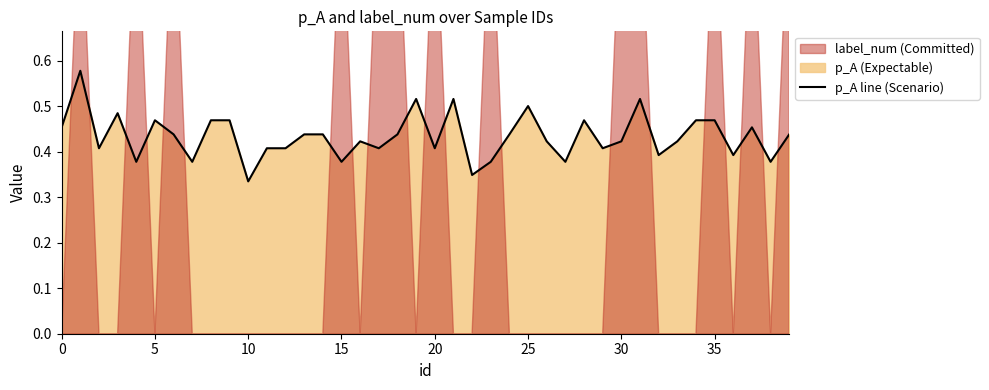

What is the change in value from 22 to 31?

+0.2